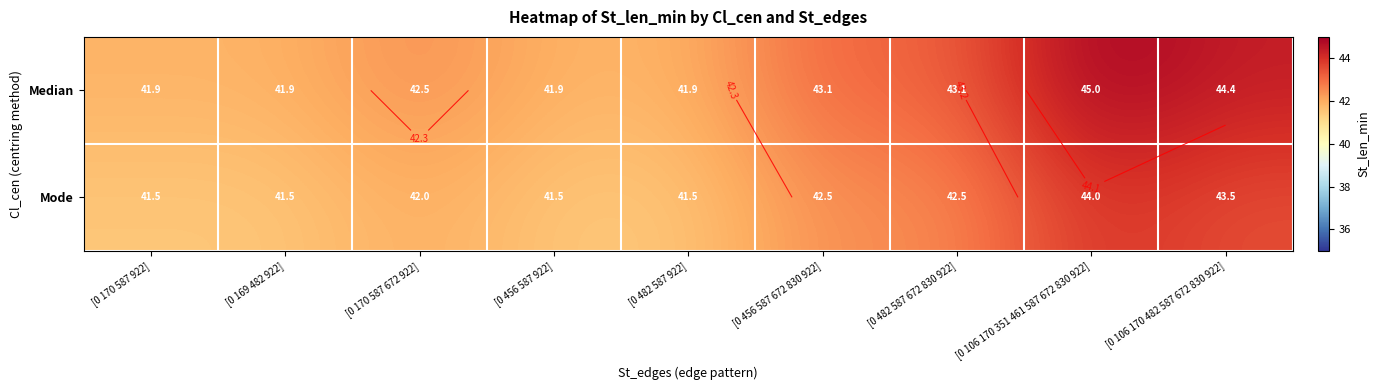

Between [0 170 587 672 922] and [0 456 587 922], which series saw the biggest shift?

Median